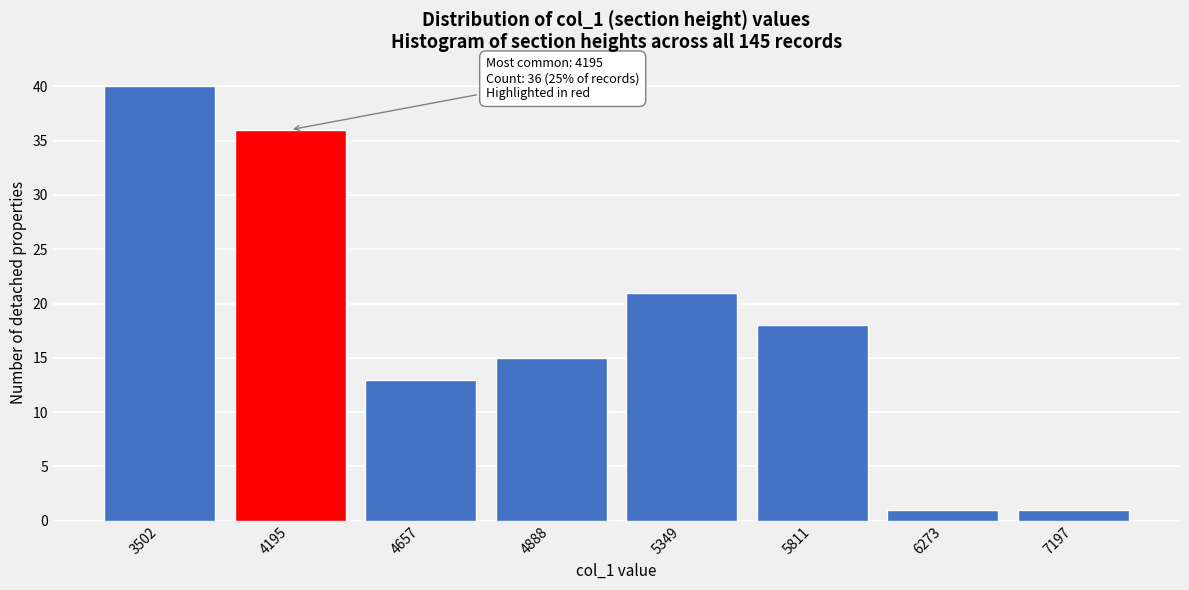

Reading right to left, extract all data points from this chart.

1	1	18	21	15	13	36	40